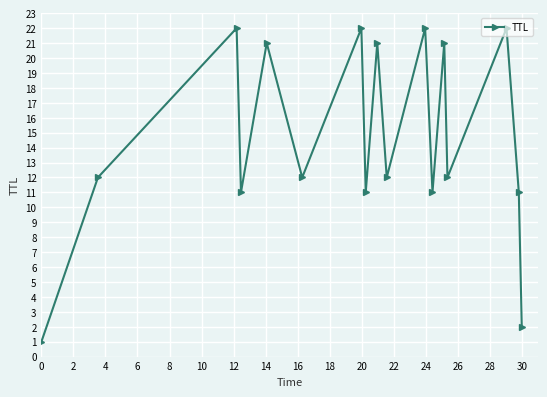

Count the number of categories in the chart.

17